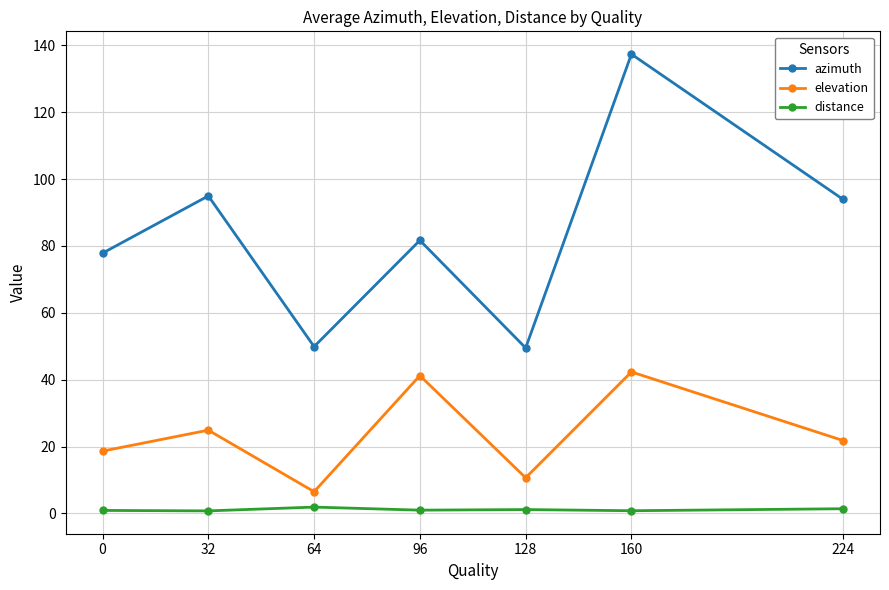

Rank the series at 128 from highest to lowest value.

azimuth, elevation, distance